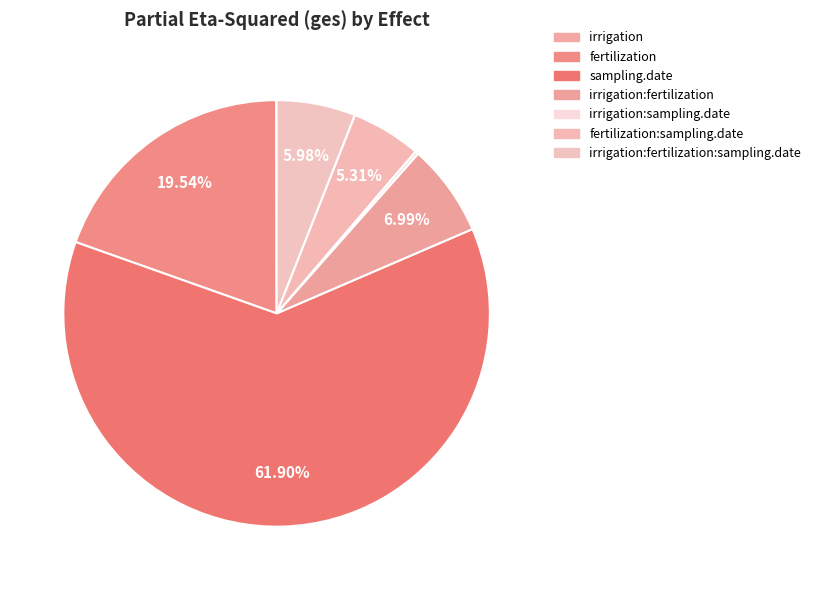

Count the number of slices in the pie.

7